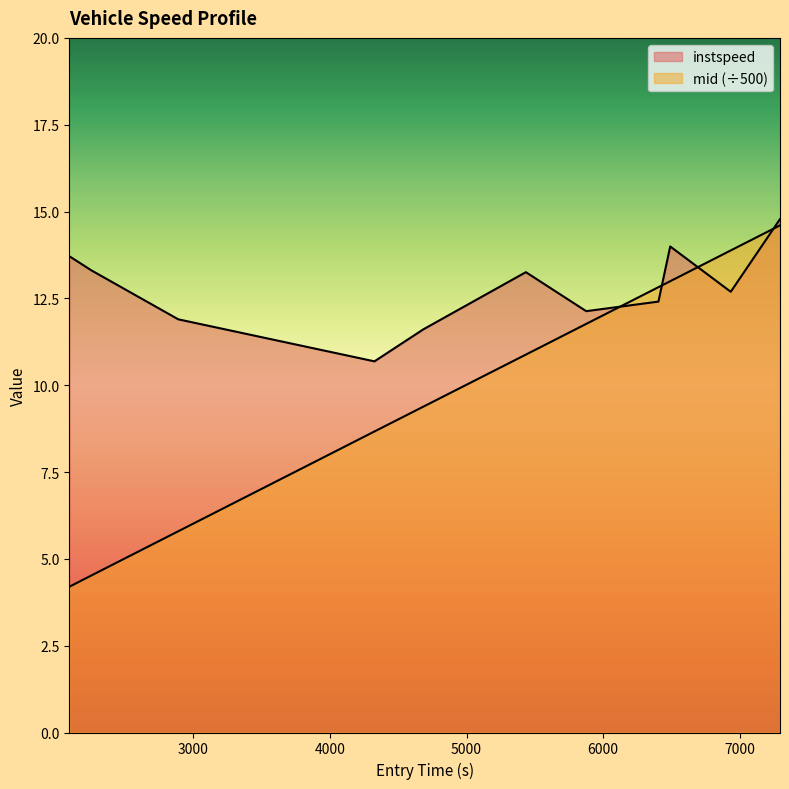

True or false: instspeed has a value of 11.9 at 2889.9164678408465.

True